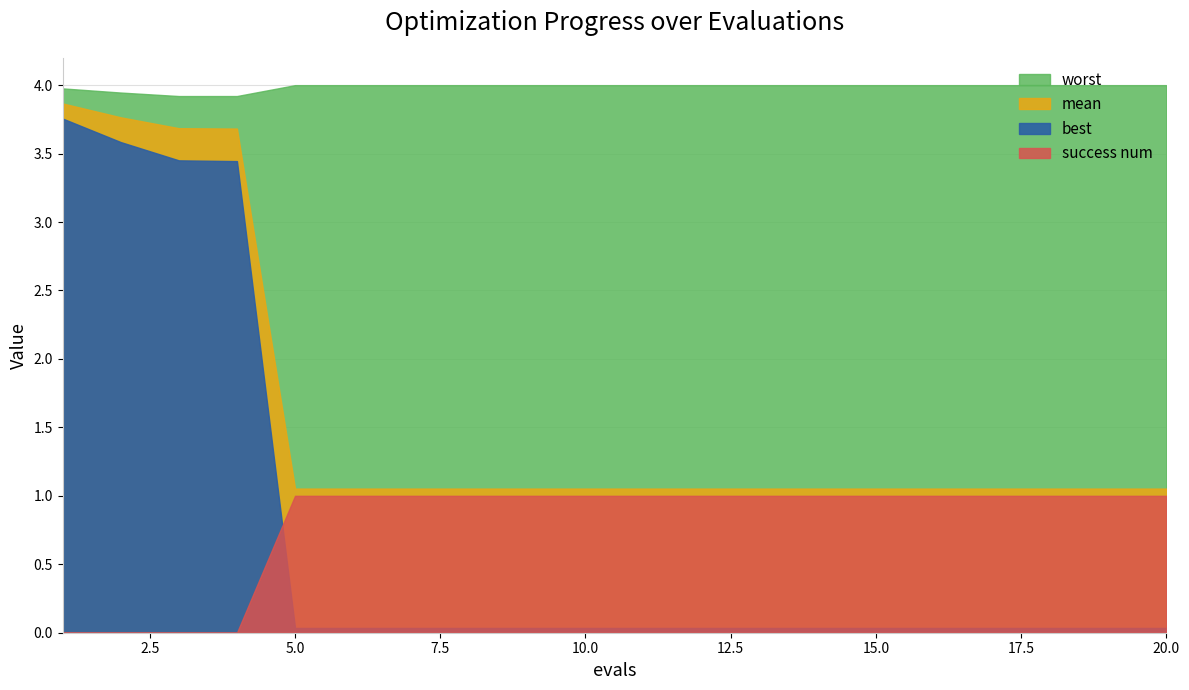

At which label is worst closest to 3?

3